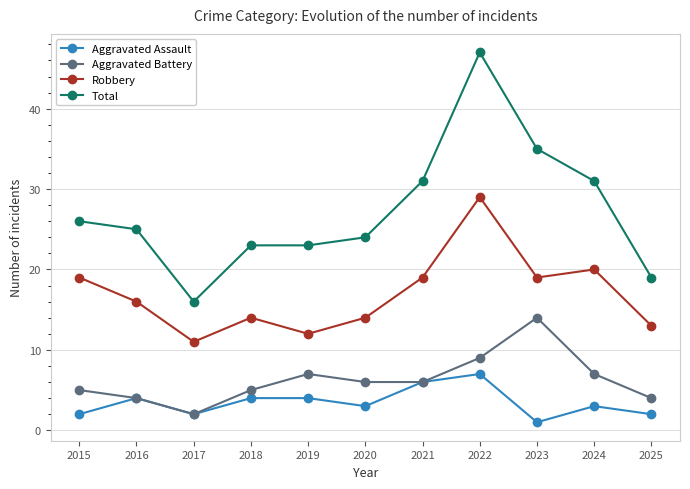

Reading left to right, extract all data points from this chart.

Aggravated Assault: 2	4	2	4	4	3	6	7	1	3	2
Aggravated Battery: 5	4	2	5	7	6	6	9	14	7	4
Robbery: 19	16	11	14	12	14	19	29	19	20	13
Total: 26	25	16	23	23	24	31	47	35	31	19